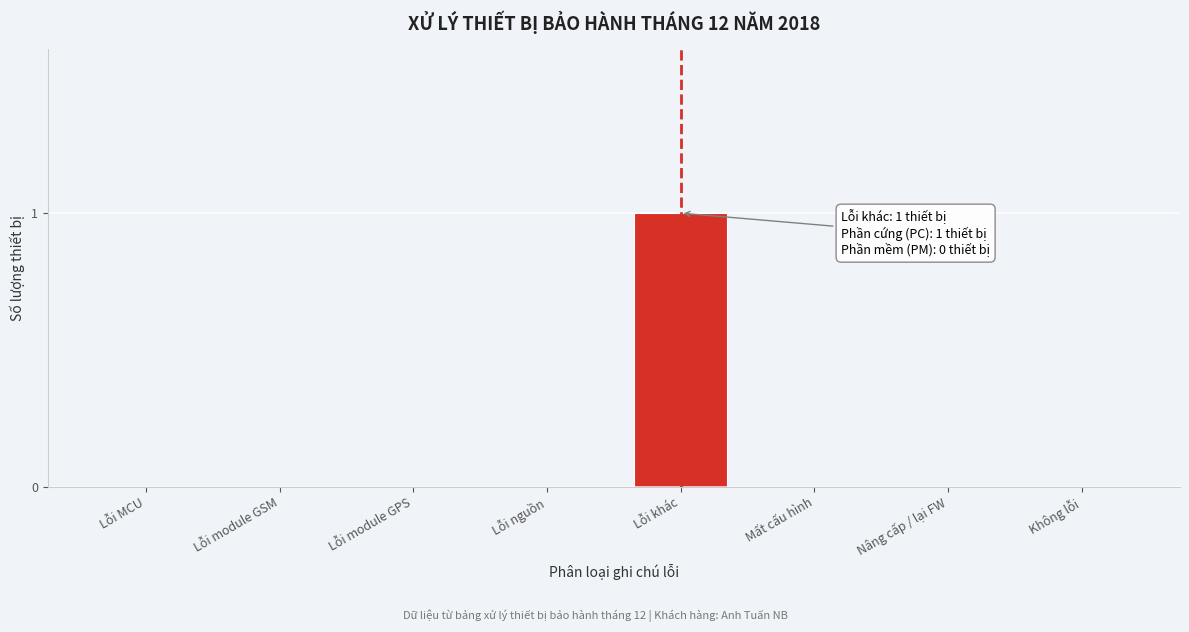

Reading left to right, extract all data points from this chart.

Lỗi MCU=0	Lỗi module GSM=0	Lỗi module GPS=0	Lỗi nguồn=0	Lỗi khác=1	Mất cấu hình=0	Nâng cấp / lại FW=0	Không lỗi=0